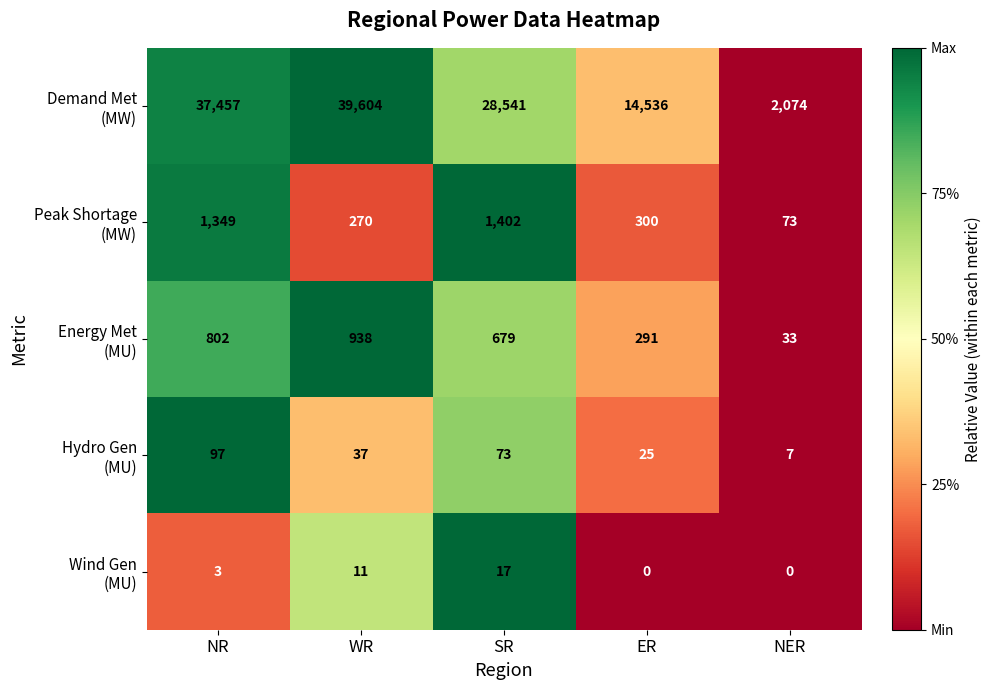

At which category is the sum across all series the highest?

WR